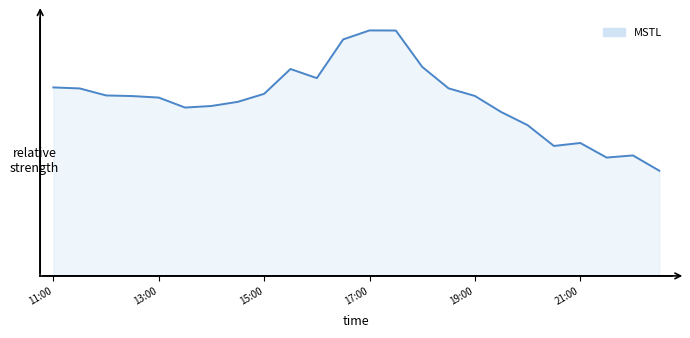

Does the chart have visible grid lines?

No